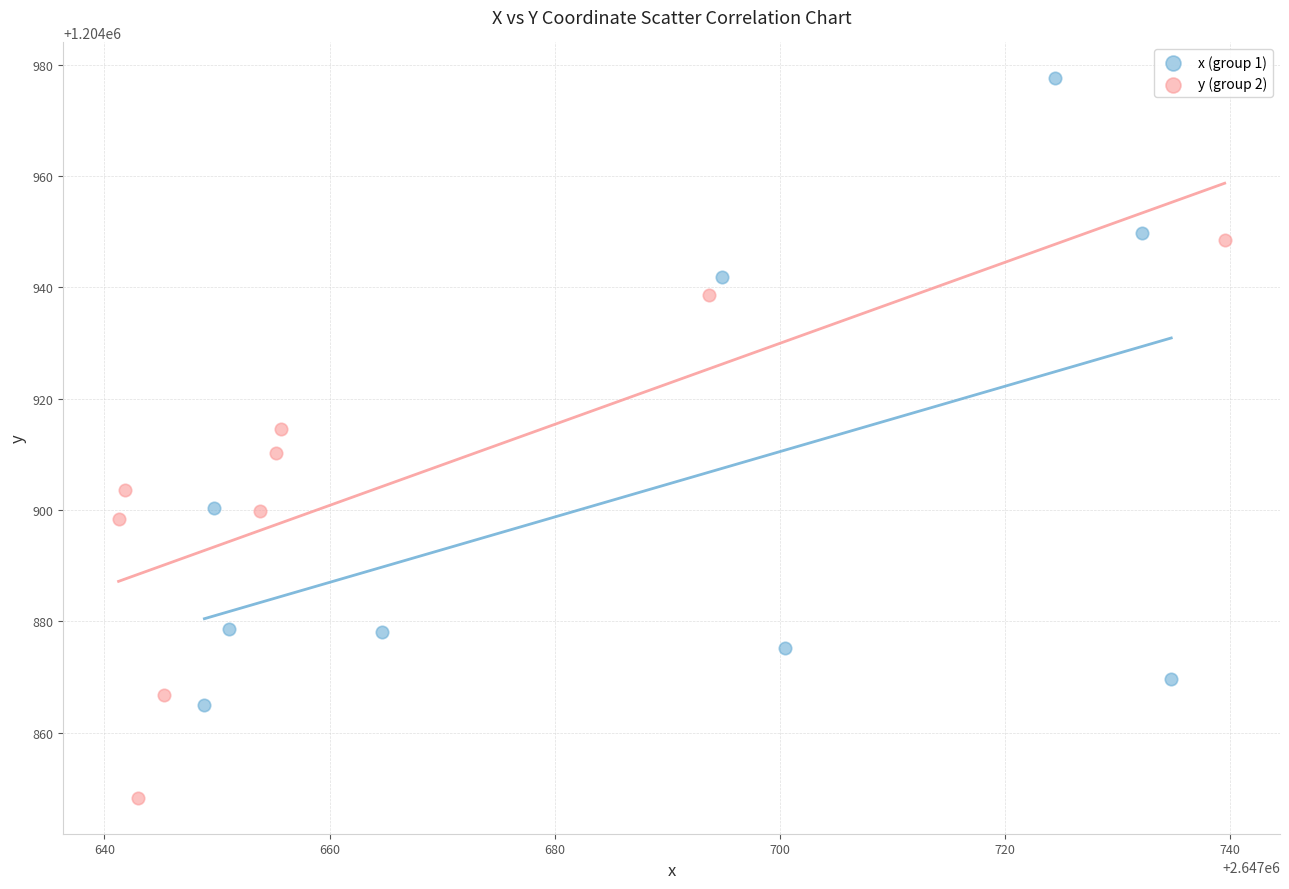

Which series reaches the maximum Y coordinate?

x (group 1)